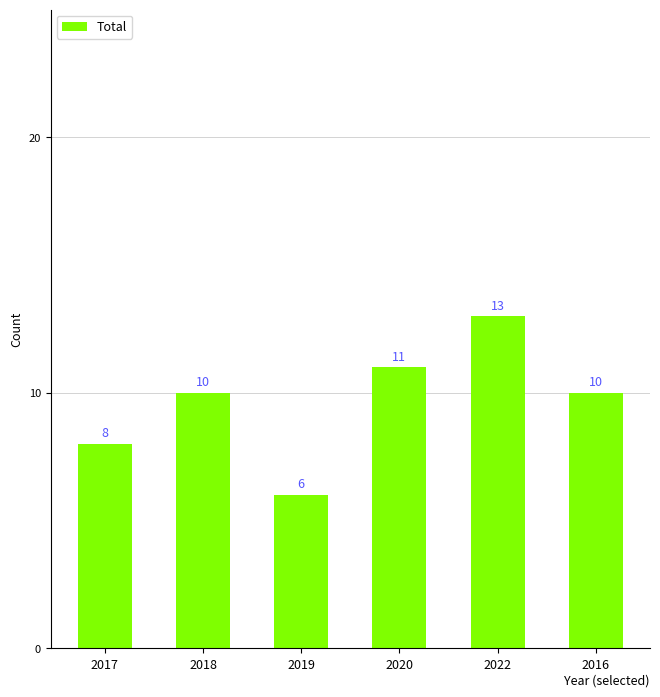

Count the number of categories in the chart.

6